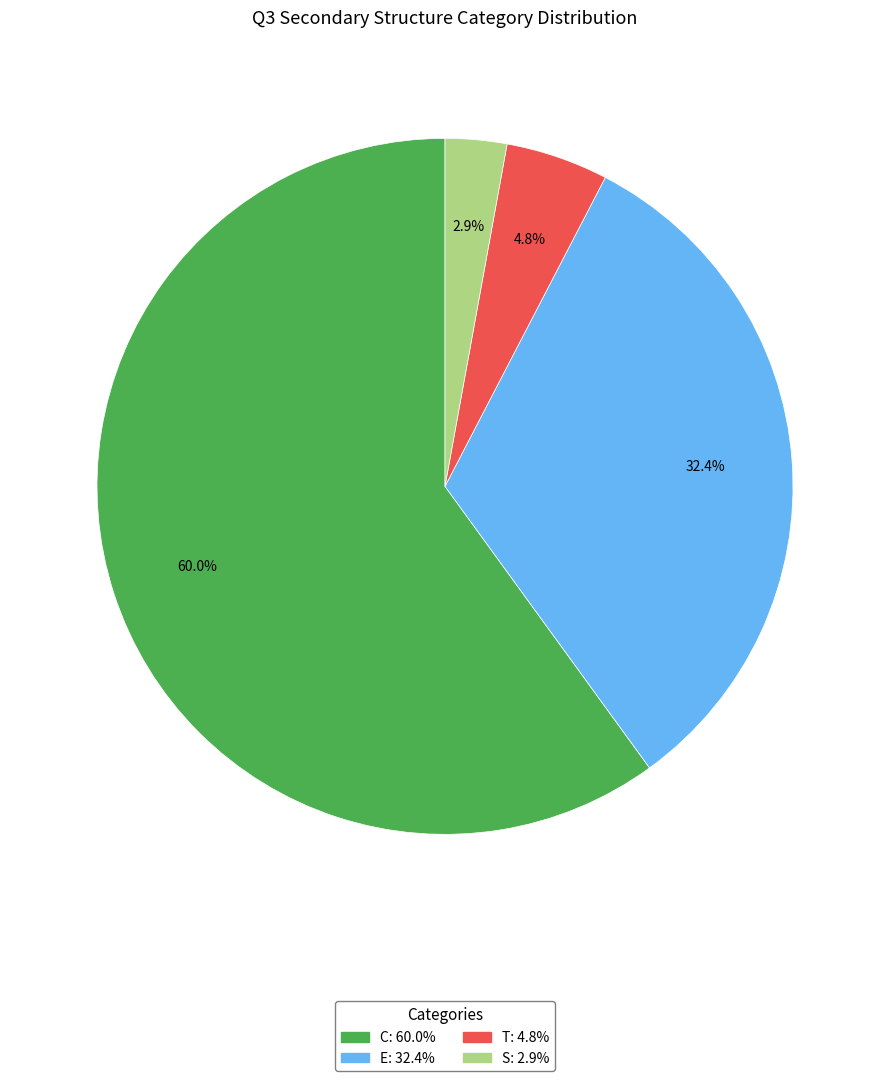

How many slices are in this pie chart?

4